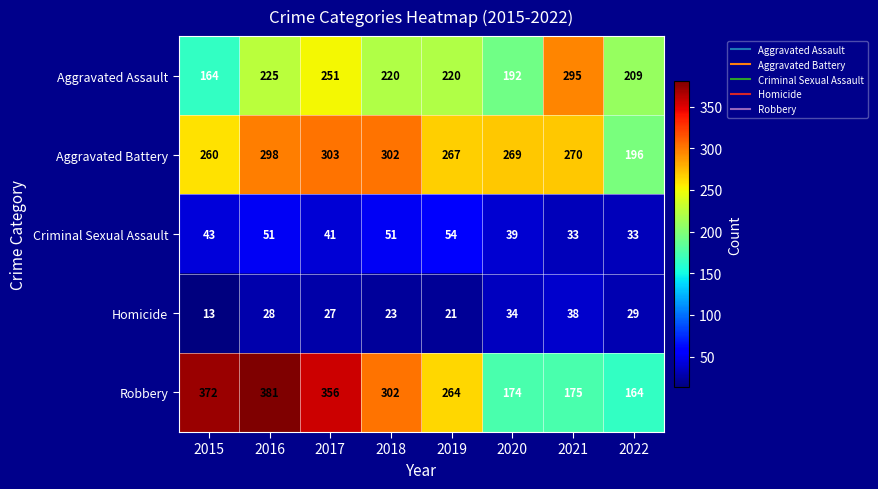

What is the approximate value of Aggravated Assault at 2017, to the nearest 10?

250